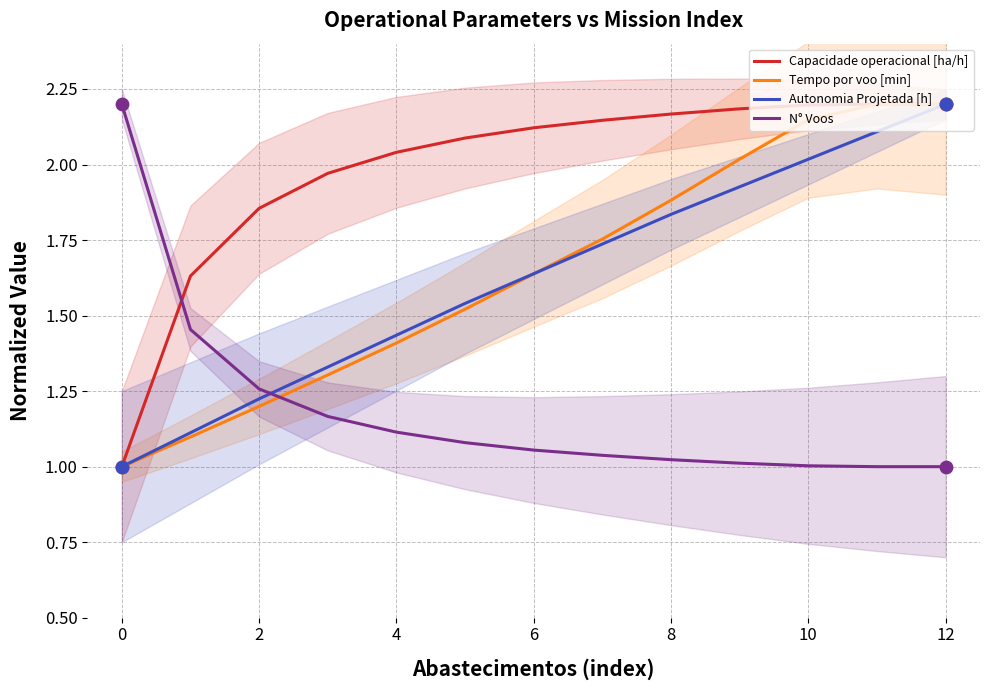

Which series has the largest total across all categories?

Capacidade operacional [ha/h]